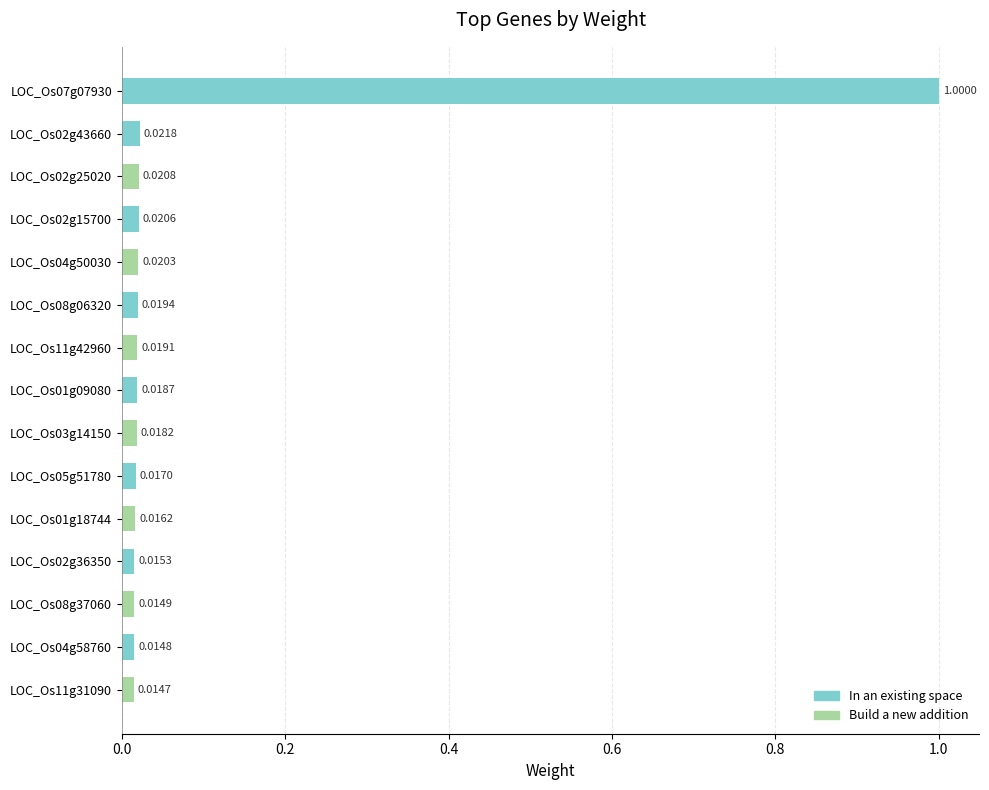

List the labels in order of value, largest first.

LOC_Os07g07930, LOC_Os02g43660, LOC_Os02g25020, LOC_Os02g15700, LOC_Os04g50030, LOC_Os08g06320, LOC_Os11g42960, LOC_Os01g09080, LOC_Os03g14150, LOC_Os05g51780, LOC_Os01g18744, LOC_Os02g36350, LOC_Os08g37060, LOC_Os04g58760, LOC_Os11g31090